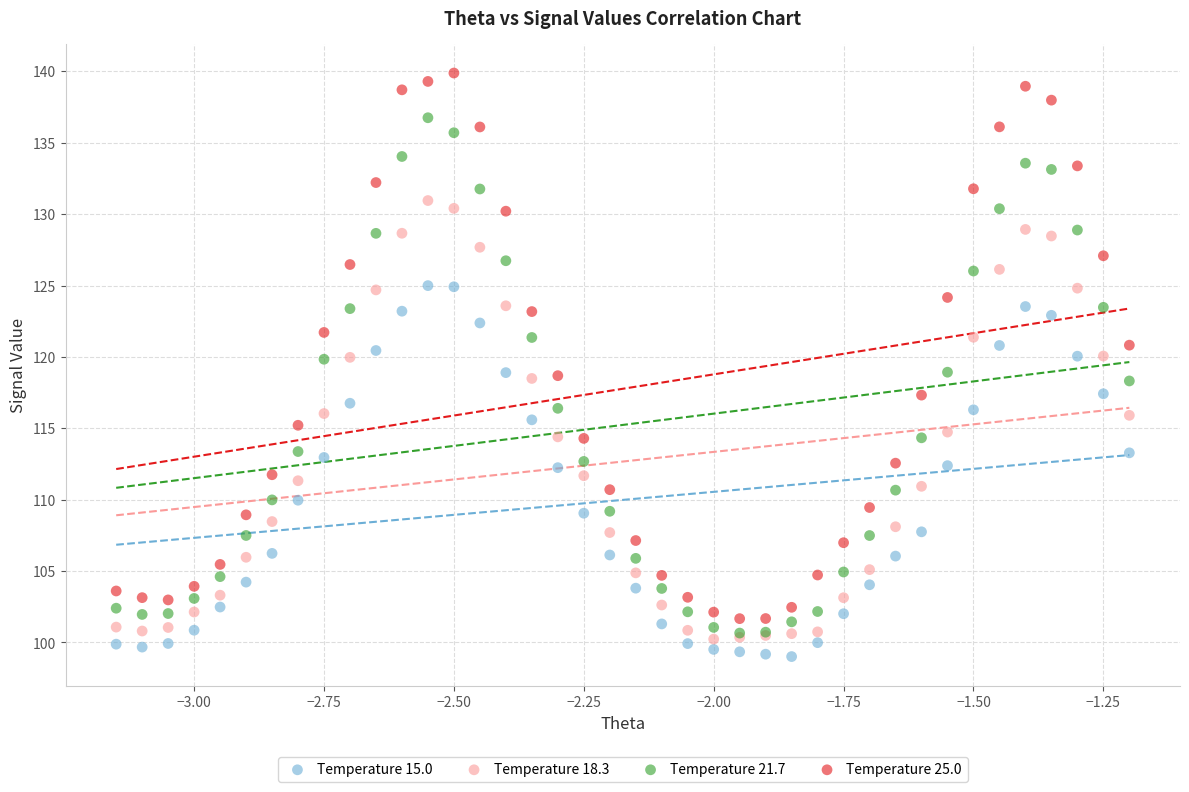

What are all the series names shown in the legend?

Temperature 15.0, Temperature 18.3, Temperature 21.7, Temperature 25.0